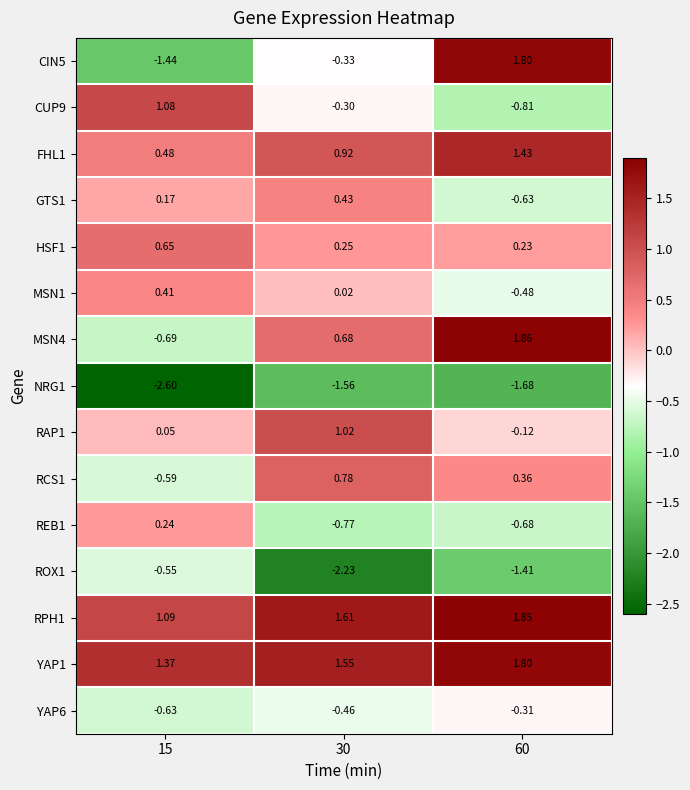

What is the greatest value displayed?

1.9